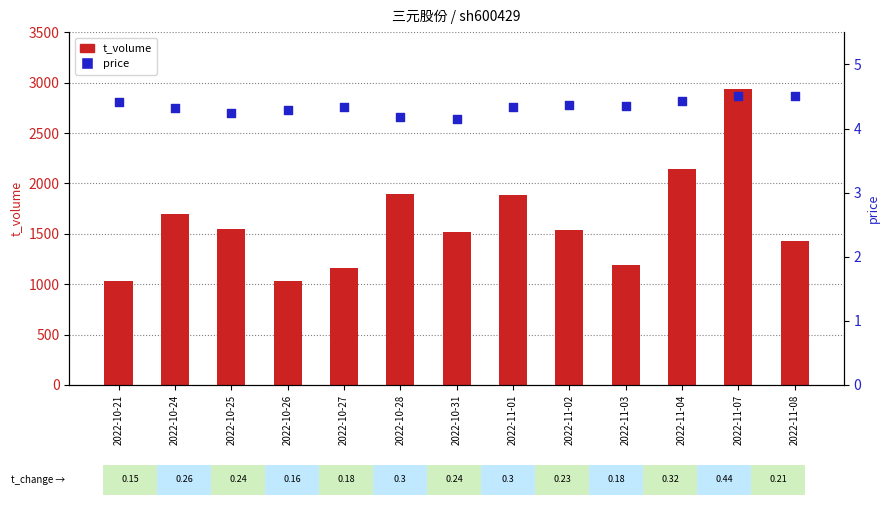

At which category is the sum across all series the highest?

2022-11-07